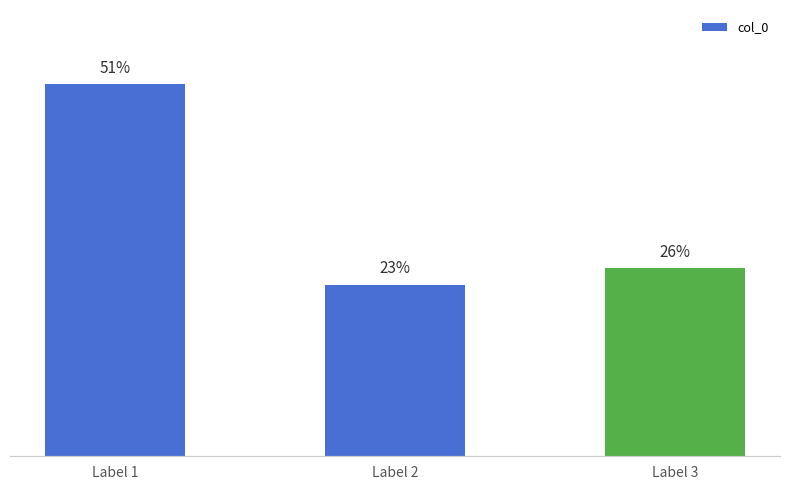

Does the chart contain stacked bars?

No